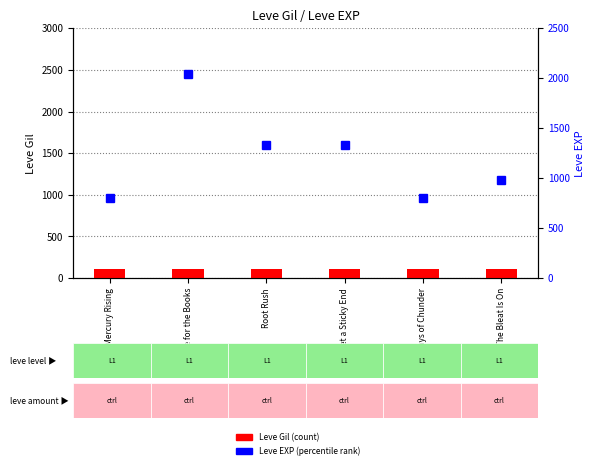

Which series has the largest total across all categories?

Leve EXP (percentile rank)